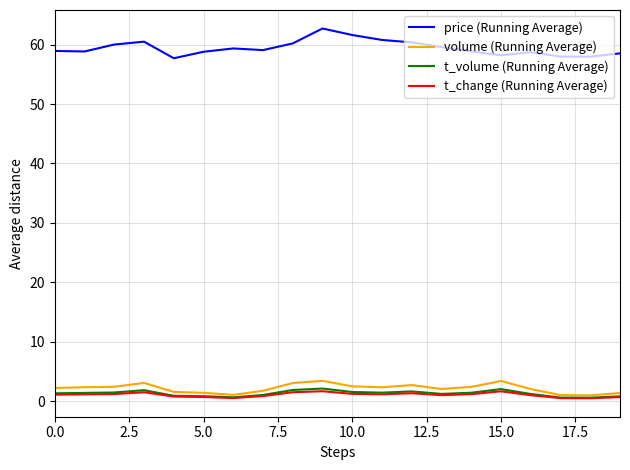

True or false: volume (Running Average) and price (Running Average) cross at least once.

False